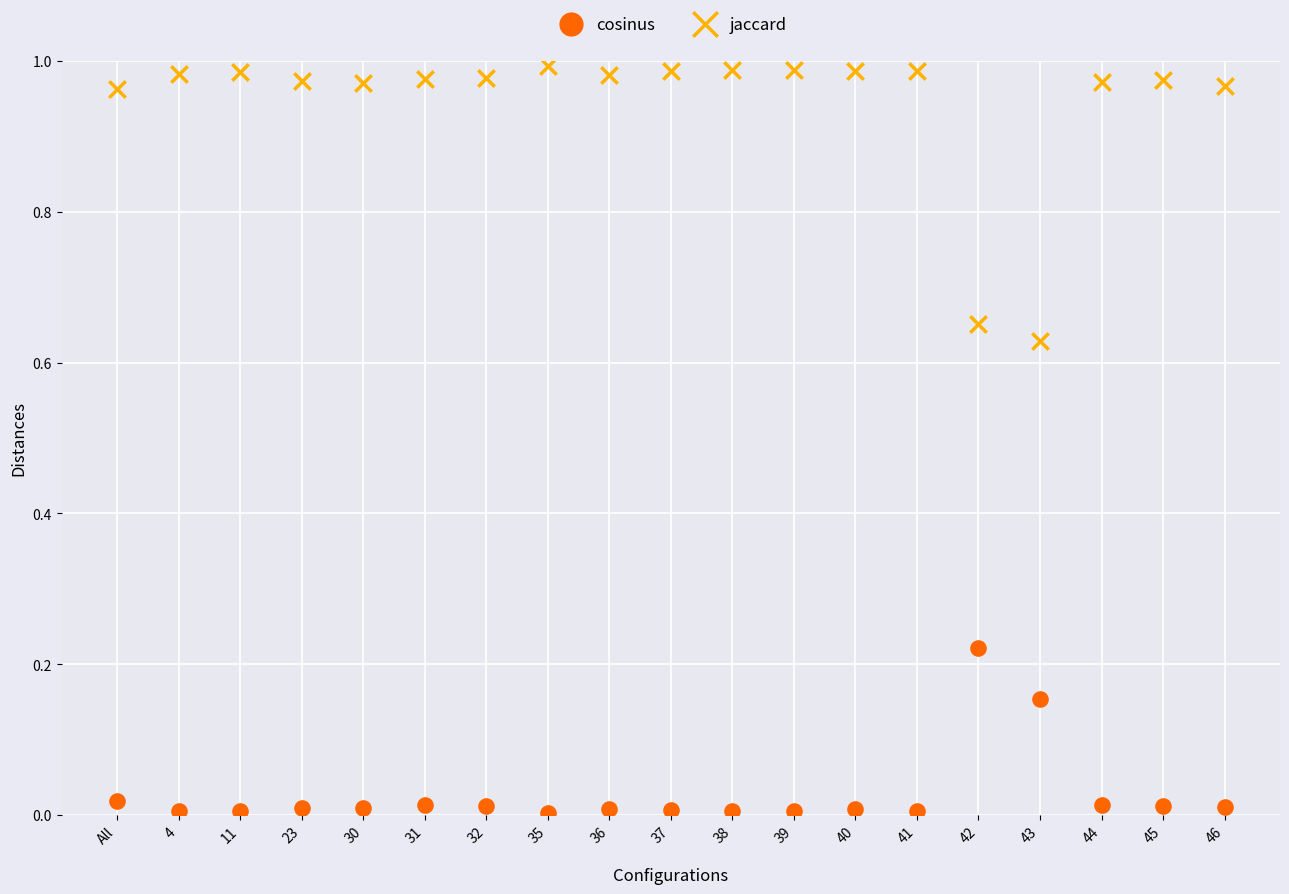

Which series contains the lowest Y value?

cosinus